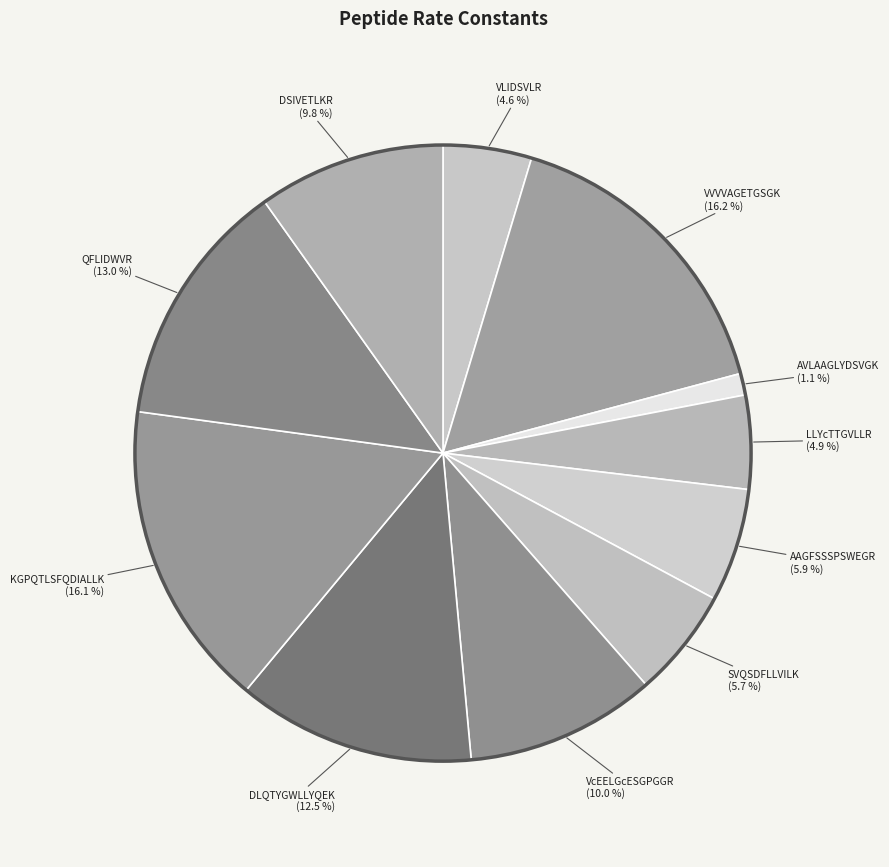

Is there any slice that represents more than half of the pie?

No